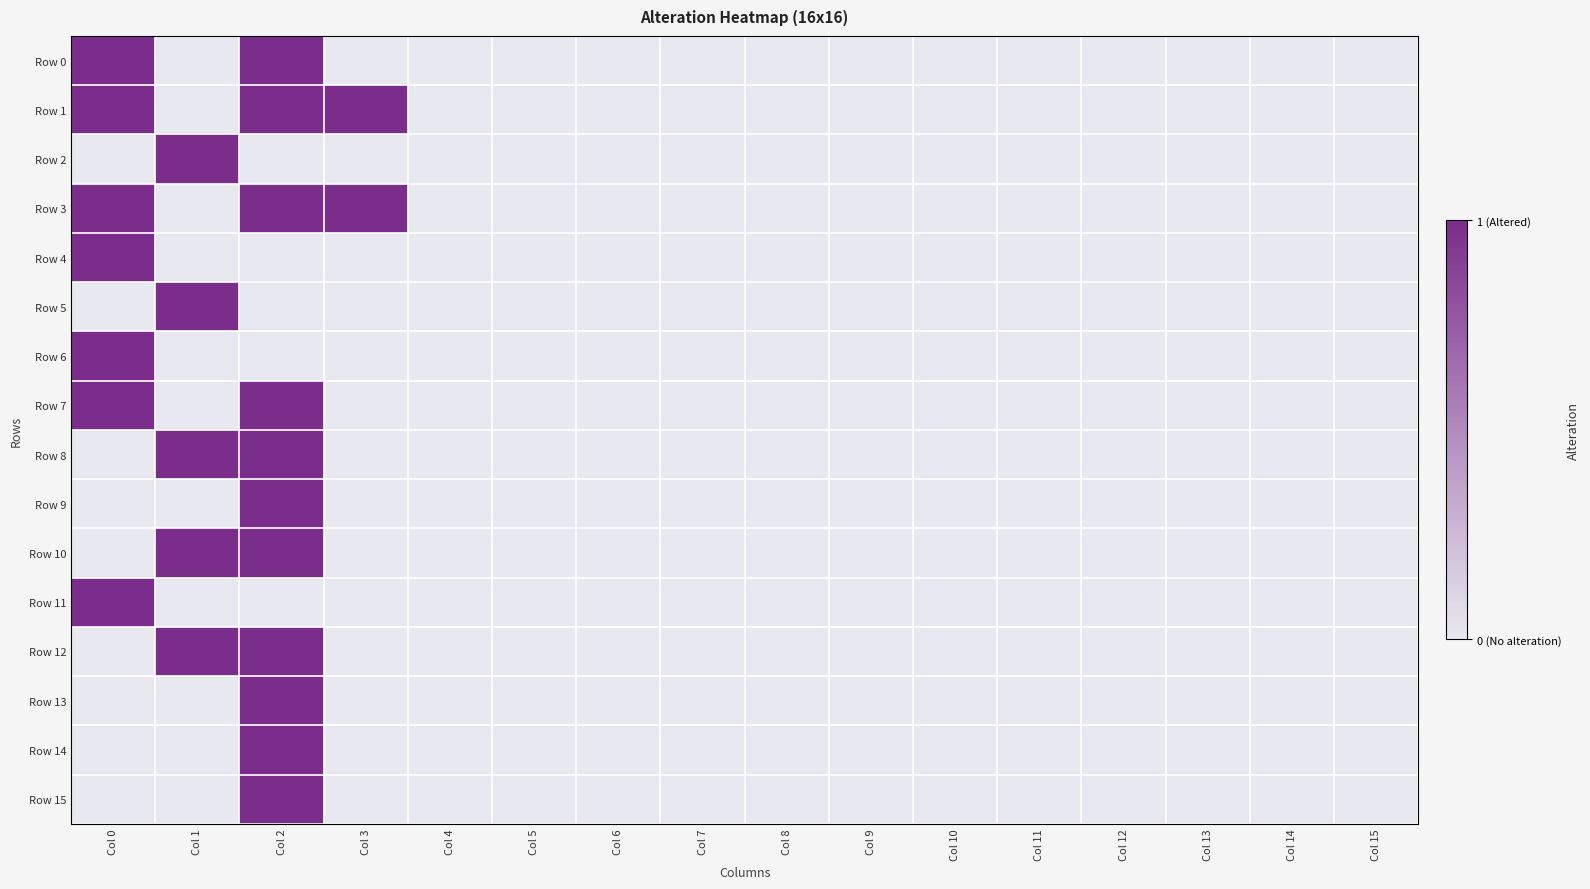

Reading right to left, list all the values displayed in this chart.

Row 0: Col 15=0	Col 14=0	Col 13=0	Col 12=0	Col 11=0	Col 10=0	Col 9=0	Col 8=0	Col 7=0	Col 6=0	Col 5=0	Col 4=0	Col 3=0	Col 2=1	Col 1=0	Col 0=1
Row 1: Col 15=0	Col 14=0	Col 13=0	Col 12=0	Col 11=0	Col 10=0	Col 9=0	Col 8=0	Col 7=0	Col 6=0	Col 5=0	Col 4=0	Col 3=1	Col 2=1	Col 1=0	Col 0=1
Row 2: Col 15=0	Col 14=0	Col 13=0	Col 12=0	Col 11=0	Col 10=0	Col 9=0	Col 8=0	Col 7=0	Col 6=0	Col 5=0	Col 4=0	Col 3=0	Col 2=0	Col 1=1	Col 0=0
Row 3: Col 15=0	Col 14=0	Col 13=0	Col 12=0	Col 11=0	Col 10=0	Col 9=0	Col 8=0	Col 7=0	Col 6=0	Col 5=0	Col 4=0	Col 3=1	Col 2=1	Col 1=0	Col 0=1
Row 4: Col 15=0	Col 14=0	Col 13=0	Col 12=0	Col 11=0	Col 10=0	Col 9=0	Col 8=0	Col 7=0	Col 6=0	Col 5=0	Col 4=0	Col 3=0	Col 2=0	Col 1=0	Col 0=1
Row 5: Col 15=0	Col 14=0	Col 13=0	Col 12=0	Col 11=0	Col 10=0	Col 9=0	Col 8=0	Col 7=0	Col 6=0	Col 5=0	Col 4=0	Col 3=0	Col 2=0	Col 1=1	Col 0=0
Row 6: Col 15=0	Col 14=0	Col 13=0	Col 12=0	Col 11=0	Col 10=0	Col 9=0	Col 8=0	Col 7=0	Col 6=0	Col 5=0	Col 4=0	Col 3=0	Col 2=0	Col 1=0	Col 0=1
Row 7: Col 15=0	Col 14=0	Col 13=0	Col 12=0	Col 11=0	Col 10=0	Col 9=0	Col 8=0	Col 7=0	Col 6=0	Col 5=0	Col 4=0	Col 3=0	Col 2=1	Col 1=0	Col 0=1
Row 8: Col 15=0	Col 14=0	Col 13=0	Col 12=0	Col 11=0	Col 10=0	Col 9=0	Col 8=0	Col 7=0	Col 6=0	Col 5=0	Col 4=0	Col 3=0	Col 2=1	Col 1=1	Col 0=0
Row 9: Col 15=0	Col 14=0	Col 13=0	Col 12=0	Col 11=0	Col 10=0	Col 9=0	Col 8=0	Col 7=0	Col 6=0	Col 5=0	Col 4=0	Col 3=0	Col 2=1	Col 1=0	Col 0=0
Row 10: Col 15=0	Col 14=0	Col 13=0	Col 12=0	Col 11=0	Col 10=0	Col 9=0	Col 8=0	Col 7=0	Col 6=0	Col 5=0	Col 4=0	Col 3=0	Col 2=1	Col 1=1	Col 0=0
Row 11: Col 15=0	Col 14=0	Col 13=0	Col 12=0	Col 11=0	Col 10=0	Col 9=0	Col 8=0	Col 7=0	Col 6=0	Col 5=0	Col 4=0	Col 3=0	Col 2=0	Col 1=0	Col 0=1
Row 12: Col 15=0	Col 14=0	Col 13=0	Col 12=0	Col 11=0	Col 10=0	Col 9=0	Col 8=0	Col 7=0	Col 6=0	Col 5=0	Col 4=0	Col 3=0	Col 2=1	Col 1=1	Col 0=0
Row 13: Col 15=0	Col 14=0	Col 13=0	Col 12=0	Col 11=0	Col 10=0	Col 9=0	Col 8=0	Col 7=0	Col 6=0	Col 5=0	Col 4=0	Col 3=0	Col 2=1	Col 1=0	Col 0=0
Row 14: Col 15=0	Col 14=0	Col 13=0	Col 12=0	Col 11=0	Col 10=0	Col 9=0	Col 8=0	Col 7=0	Col 6=0	Col 5=0	Col 4=0	Col 3=0	Col 2=1	Col 1=0	Col 0=0
Row 15: Col 15=0	Col 14=0	Col 13=0	Col 12=0	Col 11=0	Col 10=0	Col 9=0	Col 8=0	Col 7=0	Col 6=0	Col 5=0	Col 4=0	Col 3=0	Col 2=1	Col 1=0	Col 0=0